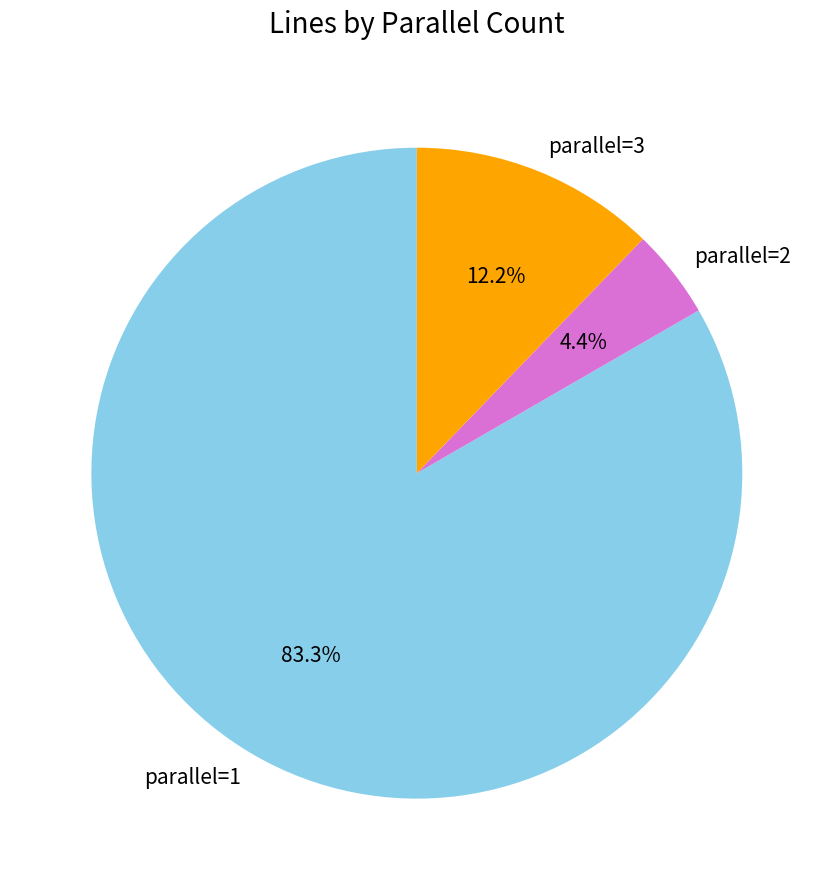

Which slice represents more than half of the pie?

parallel=1